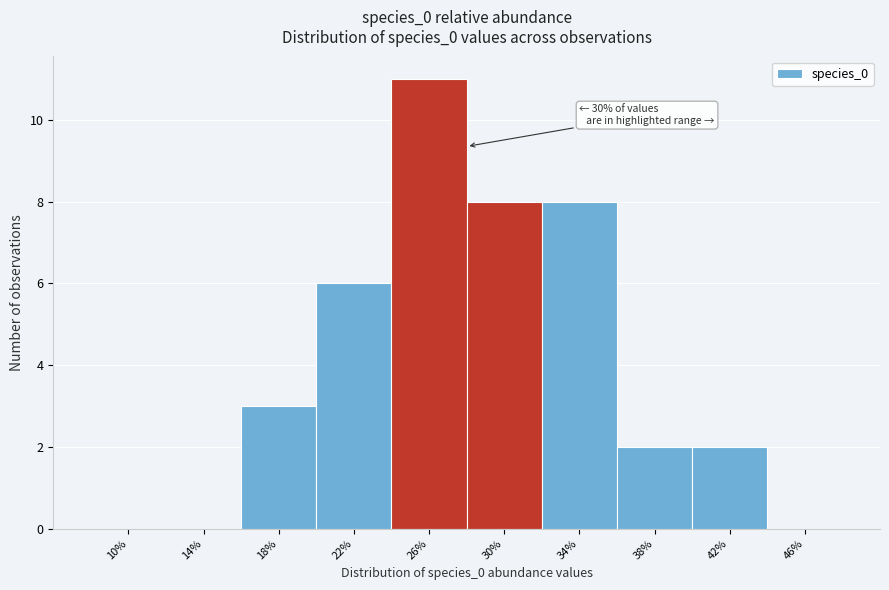

Reading left to right, list all the values displayed in this chart.

10%=0	14%=0	18%=3	22%=6	26%=11	30%=8	34%=8	38%=2	42%=2	46%=0